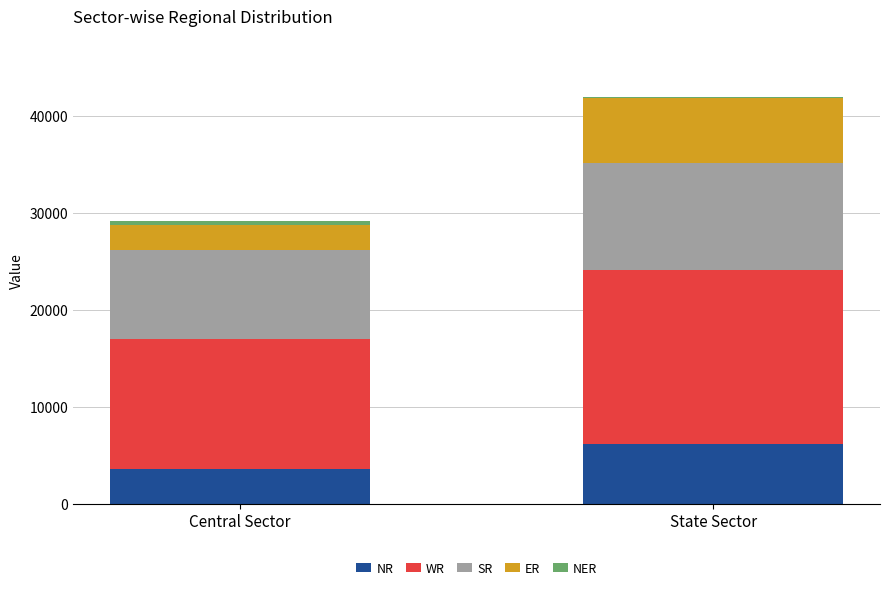

Which category has the highest value in the NR series?

State Sector